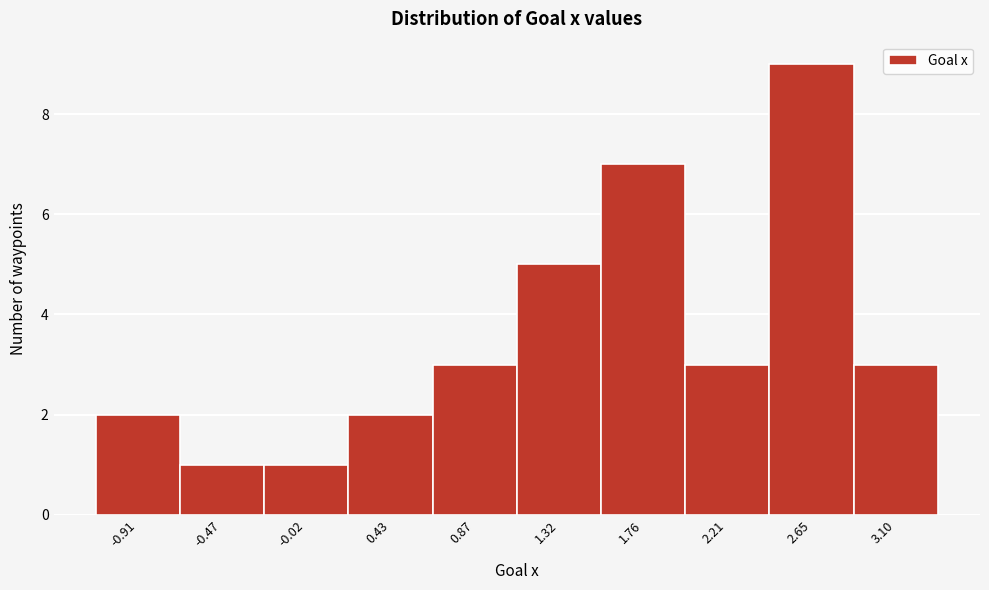

Reading left to right, list every bar in this chart as the range it spans on the x-axis followed by its height. Neither the bar edges nor the heights are printed on the chart, so give them approximately, as read against the axes.

-1.15 to -0.70: 2
-0.70 to -0.25: 1
-0.25 to 0.20: 1
0.20 to 0.65: 2
0.65 to 1.10: 3
1.10 to 1.55: 5
1.55 to 2.00: 7
2.00 to 2.45: 3
2.45 to 2.90: 9
2.90 to 3.30: 3